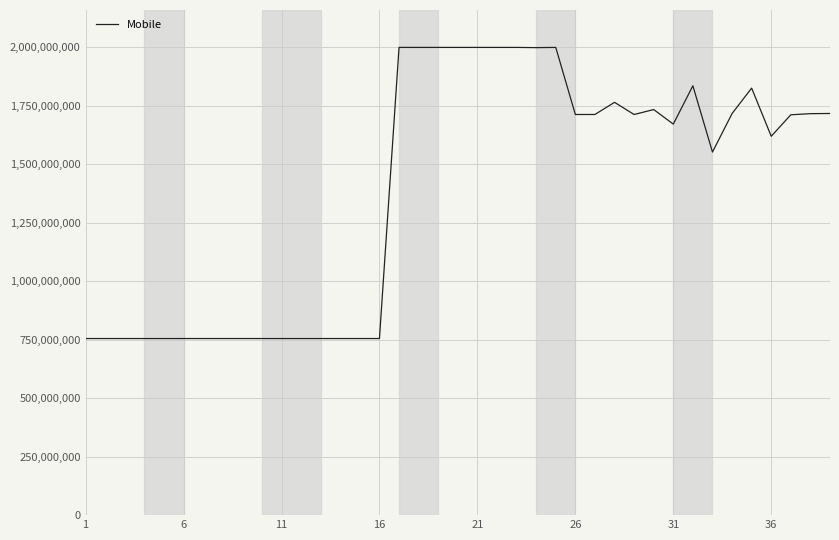

What is the maximum value shown in the chart?

1999924239